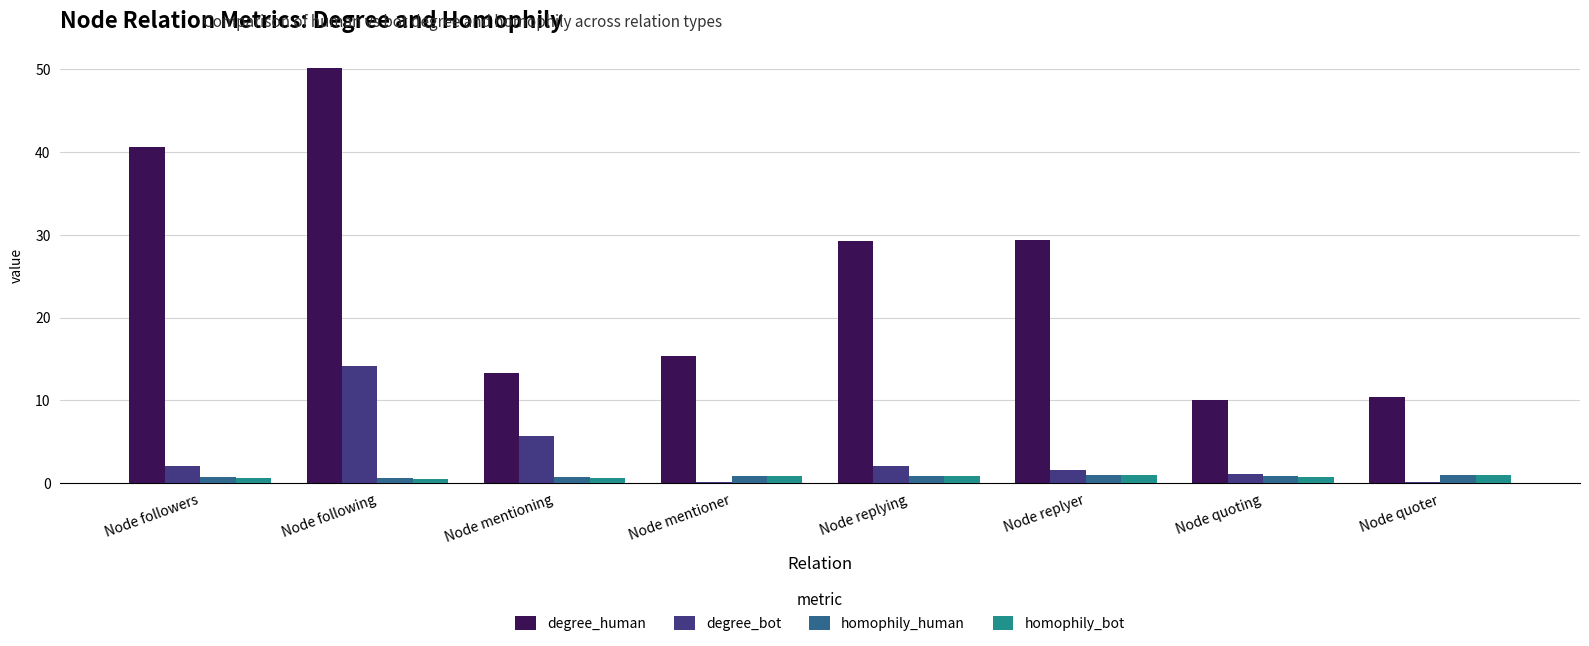

What is the sum of all homophily_human values?

6.7